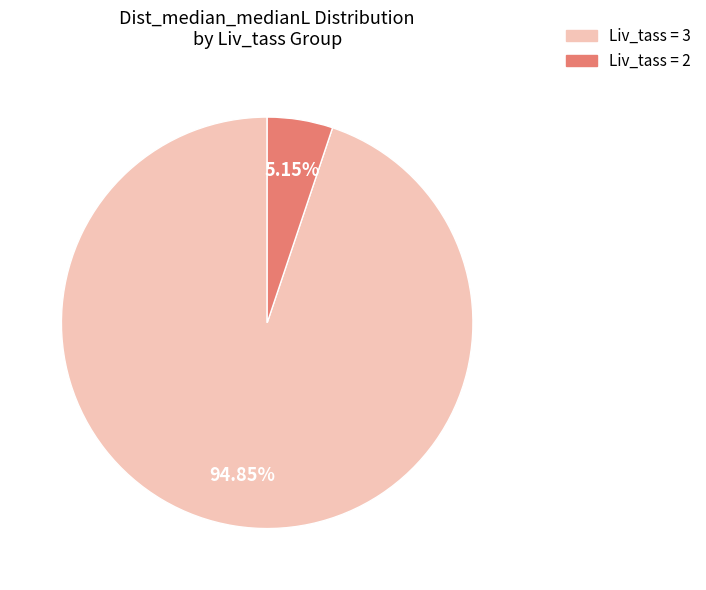

Does Liv_tass = 3 account for over 50% of the chart?

Yes